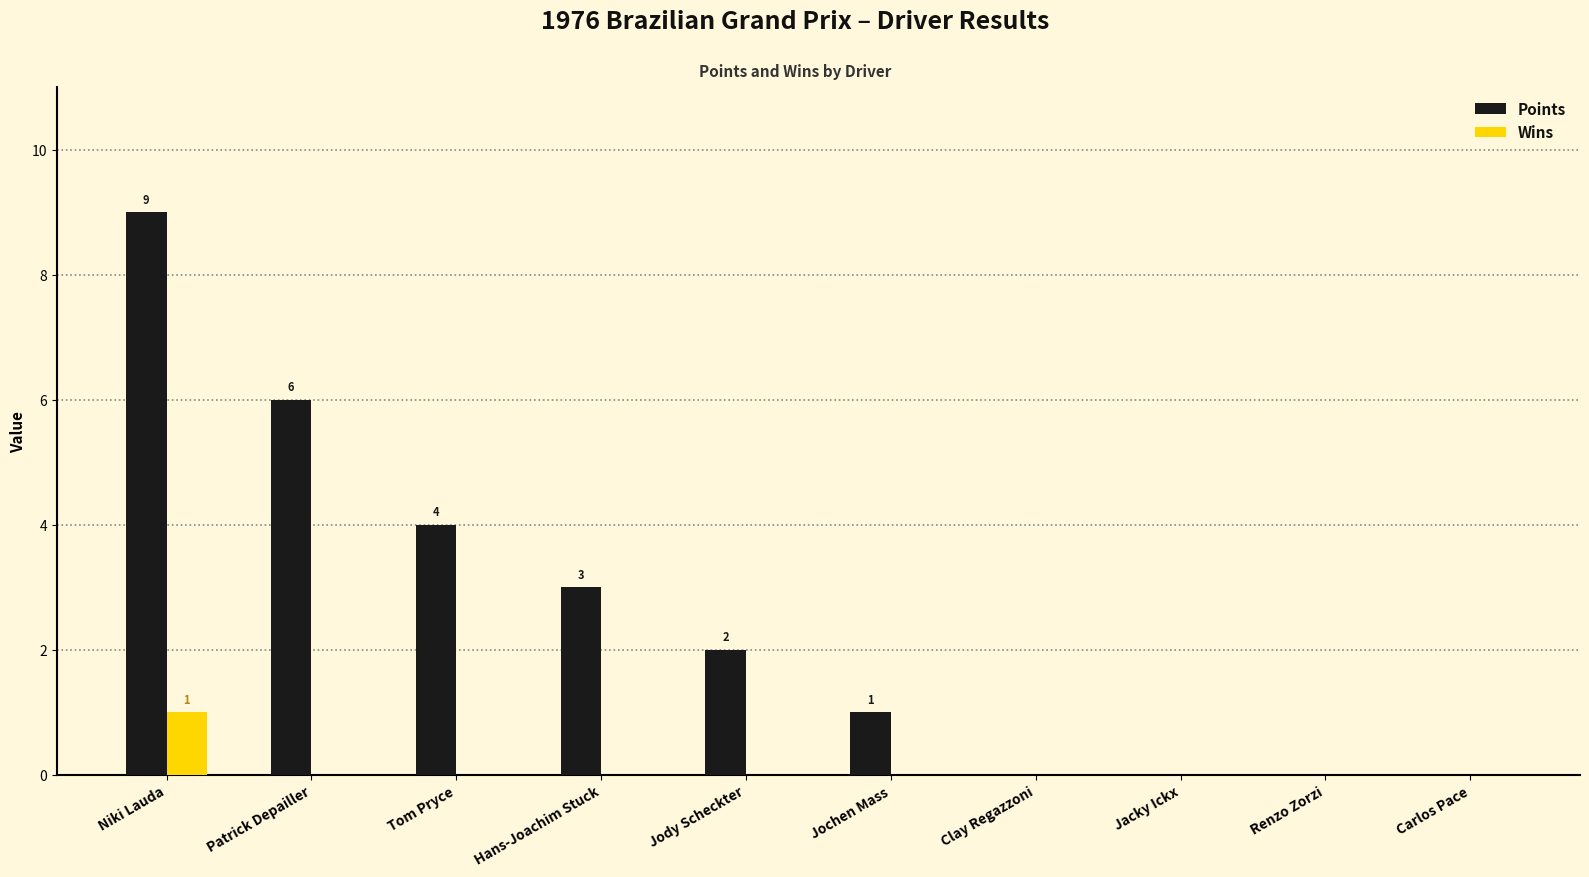

How many series are shown in this chart?

2